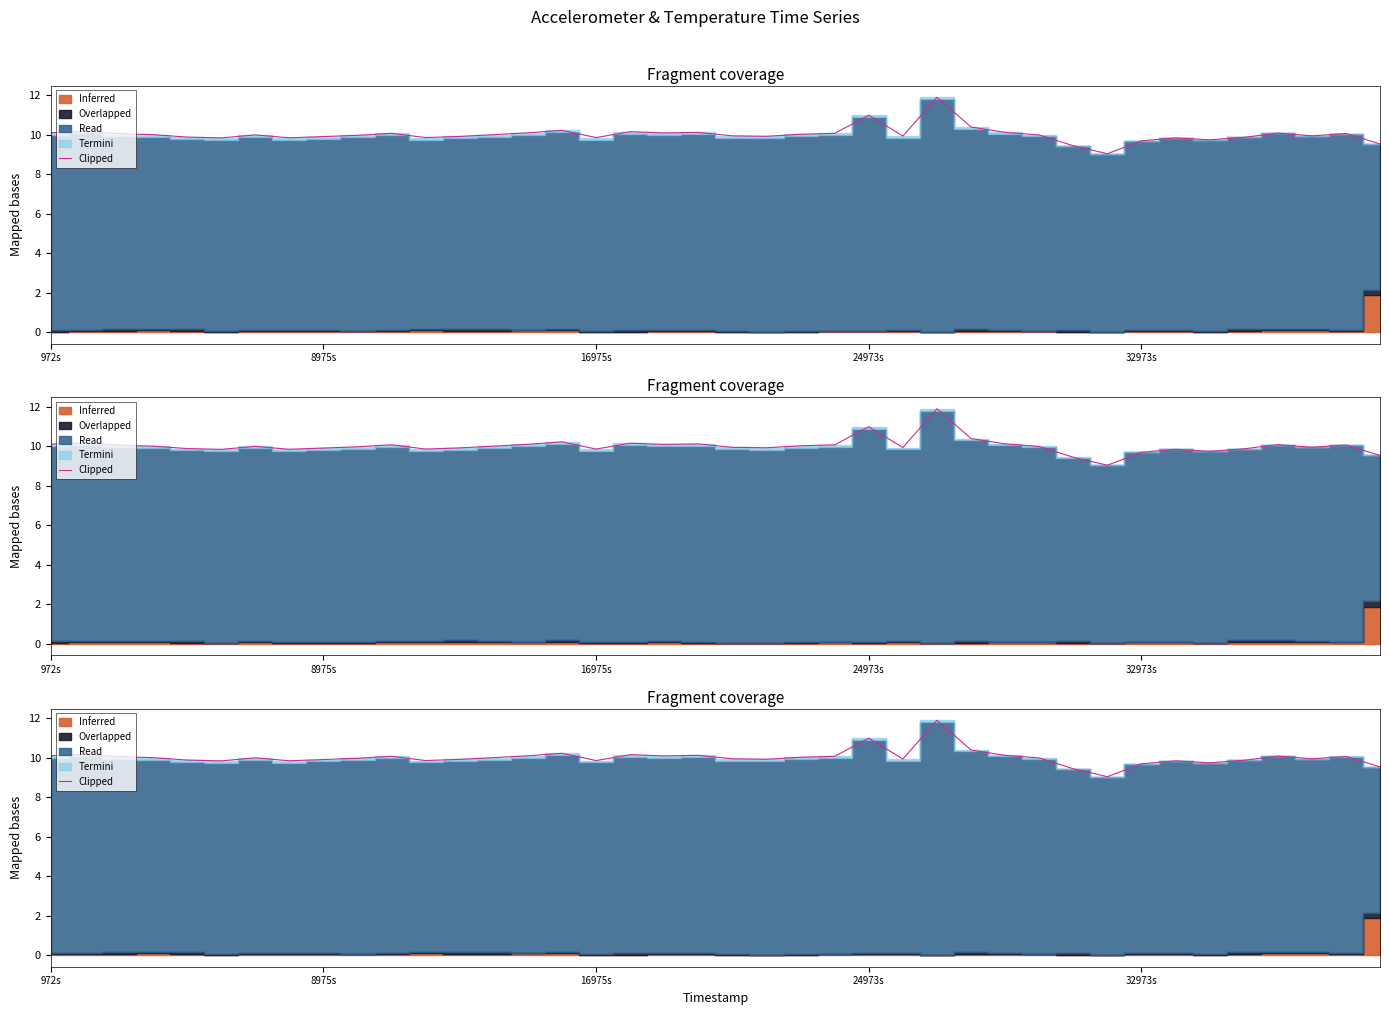

True or false: the data shows 2.4 at 23.

False